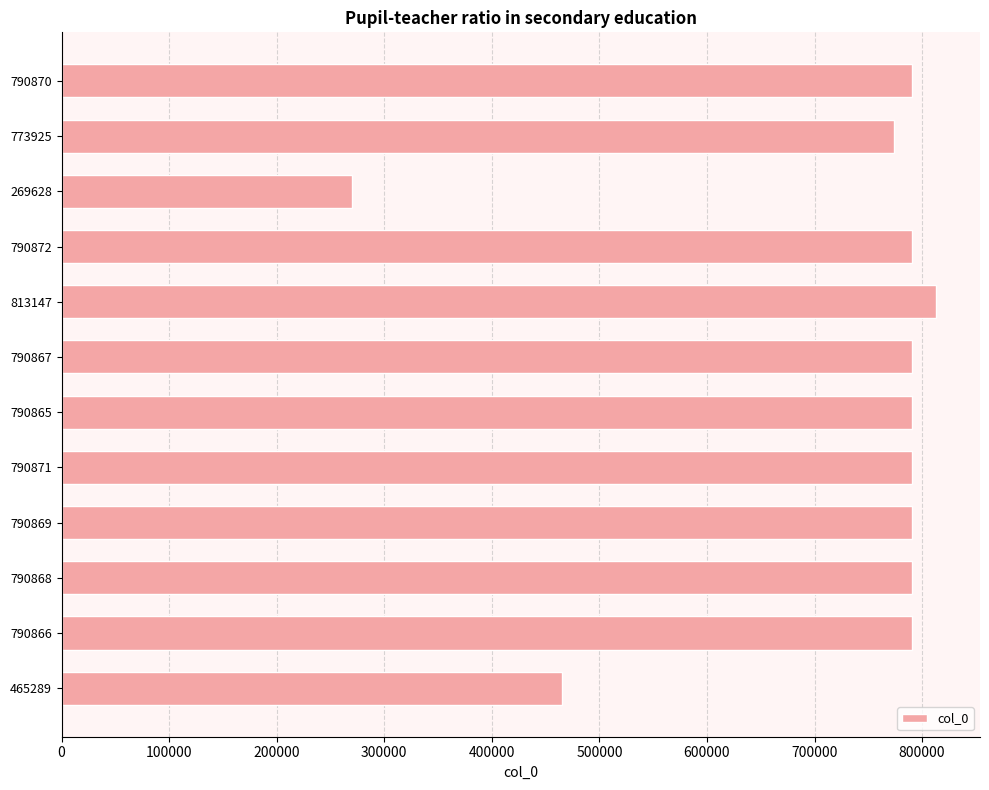

Which category has the highest value across all series?

813147